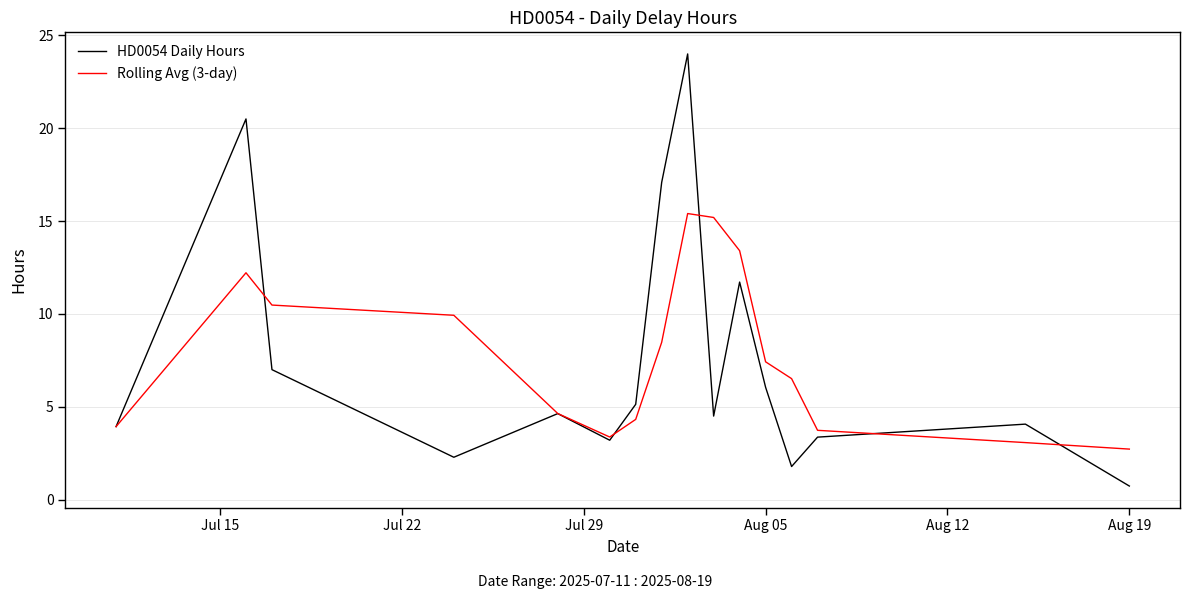

Rank the series by their maximum value, from lowest to highest.

Rolling Avg (3-day), HD0054 Daily Hours